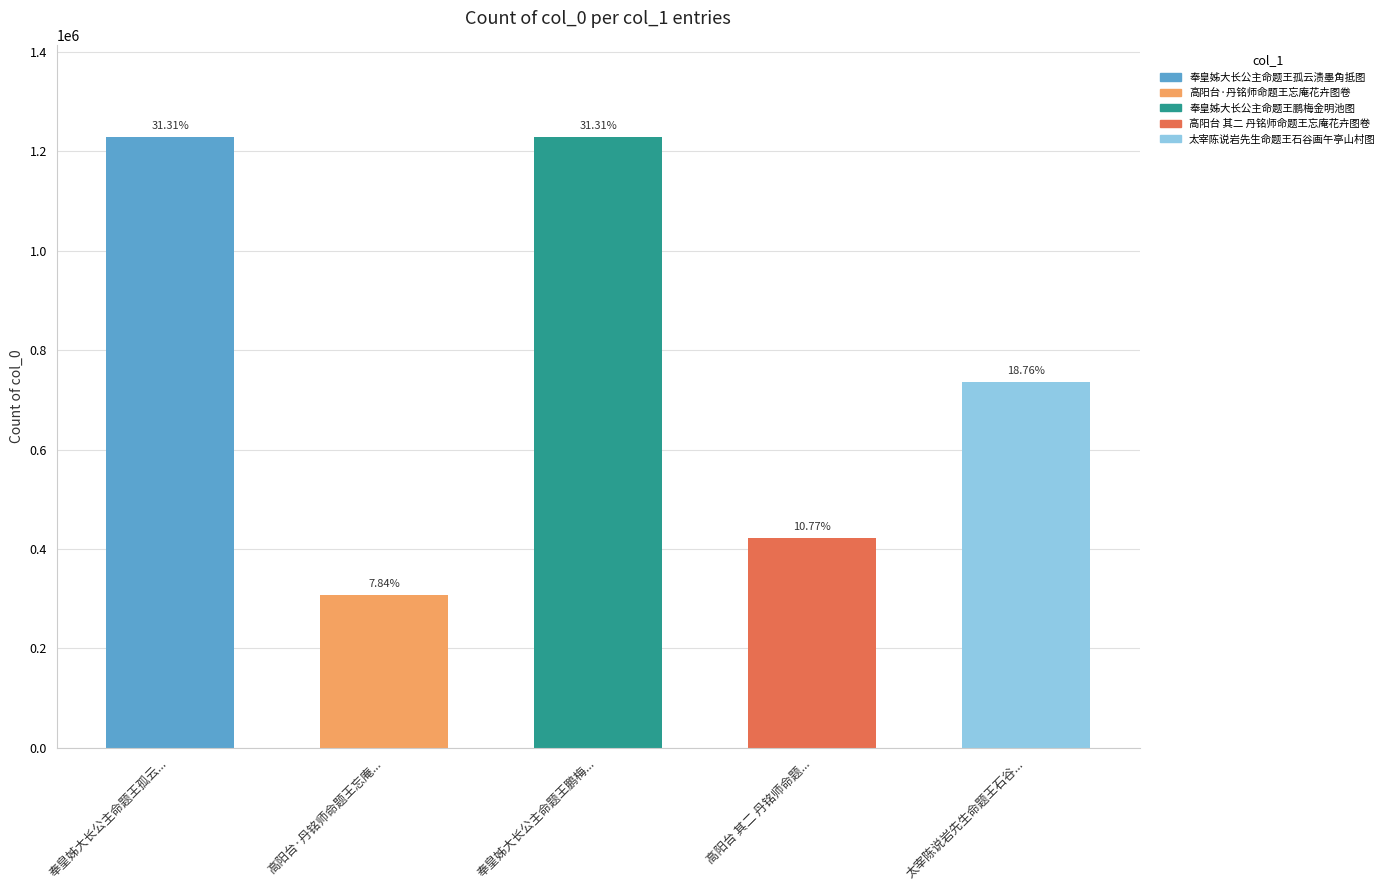

Rank the categories by value from lowest to highest.

高阳台·丹铭师命题王忘庵..., 高阳台 其二 丹铭师命题..., 太宰陈说岩先生命题王石谷..., 奉皇姊大长公主命题王孤云..., 奉皇姊大长公主命题王鹏梅...